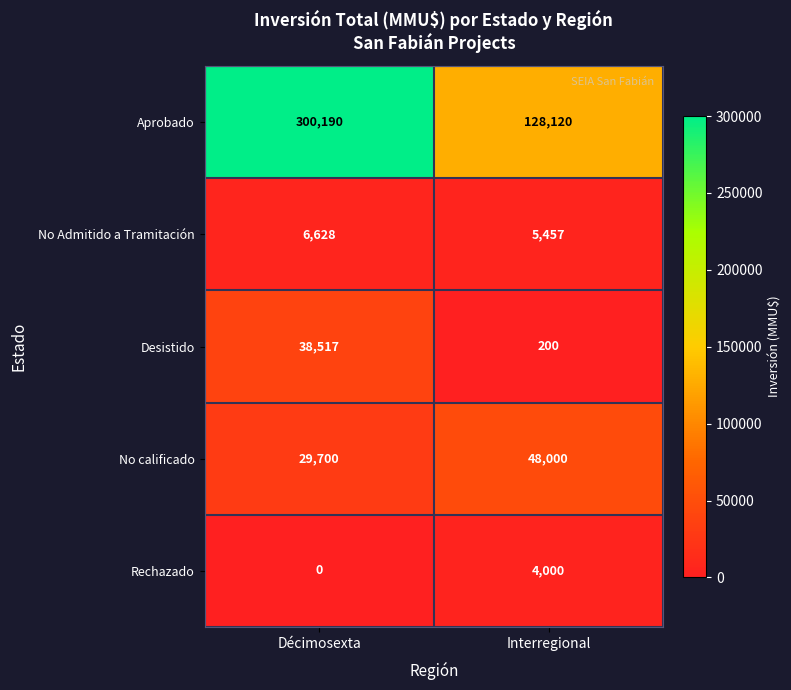

Reading right to left, list all the values displayed in this chart.

Aprobado: Interregional=128120	Décimosexta=300190
No Admitido a Tramitación: Interregional=5457	Décimosexta=6628
Desistido: Interregional=200	Décimosexta=38517
No calificado: Interregional=48000	Décimosexta=29700
Rechazado: Interregional=4000	Décimosexta=0